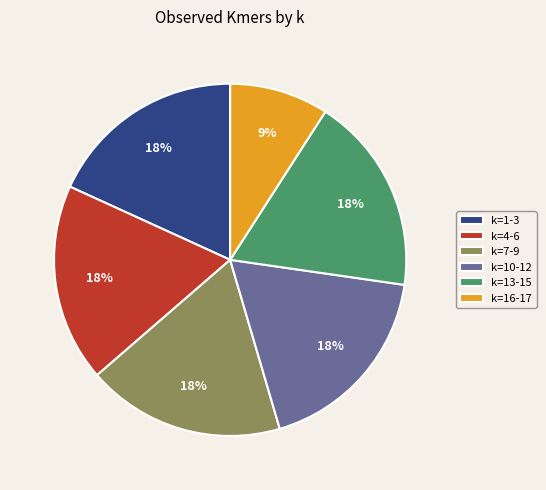

Count the number of slices in the pie.

6